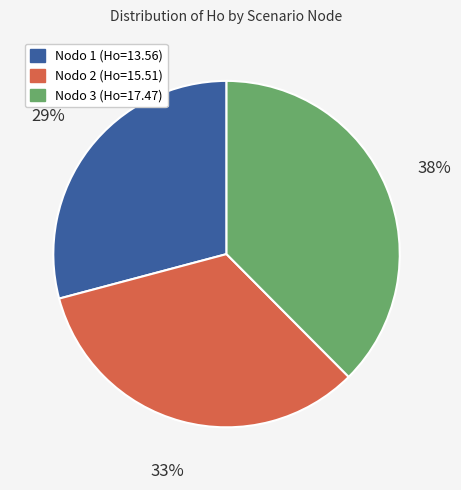

Is there a majority slice in this chart?

No